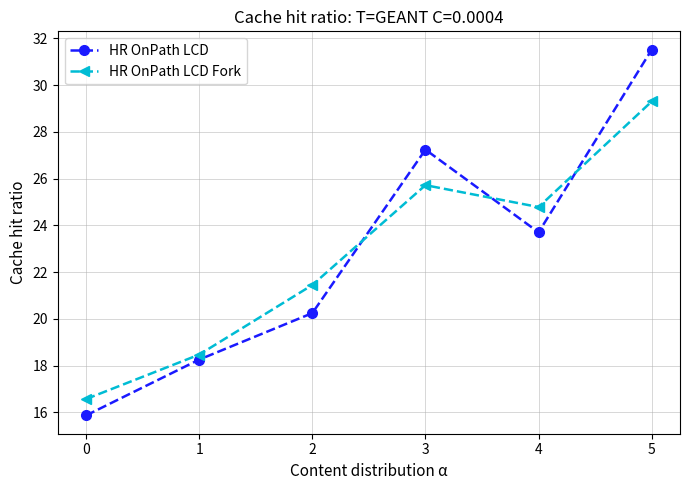

What is the value of the HR OnPath LCD Fork point at the 1st from the left?

16.6